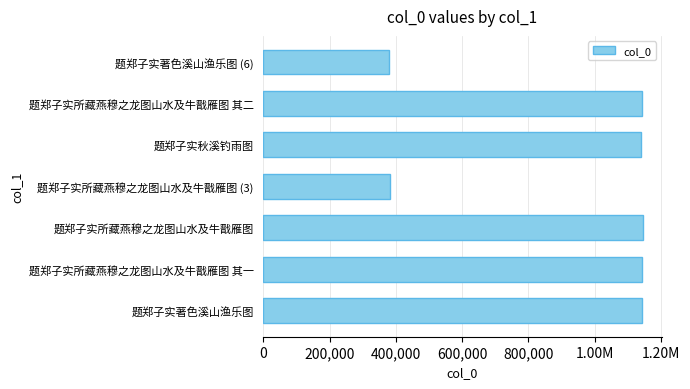

How many data points are less than 1141794?

3